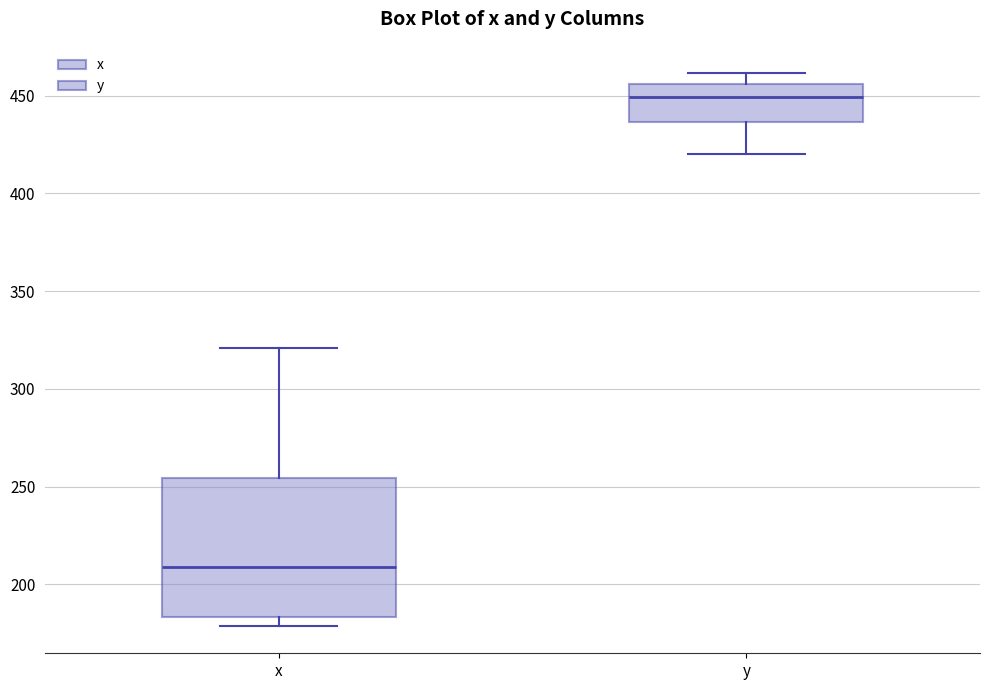

Reading left to right, transcribe this box plot: for each box, give where its median line is, the range the box spans, and where its two whiskers end, as read against the y-axis. The values are not printed on the chart, so give them approximately, as read against the axis.

x: median 210, box 185 to 255, whiskers 180 to 320
y: median 450, box 435 to 455, whiskers 420 to 460